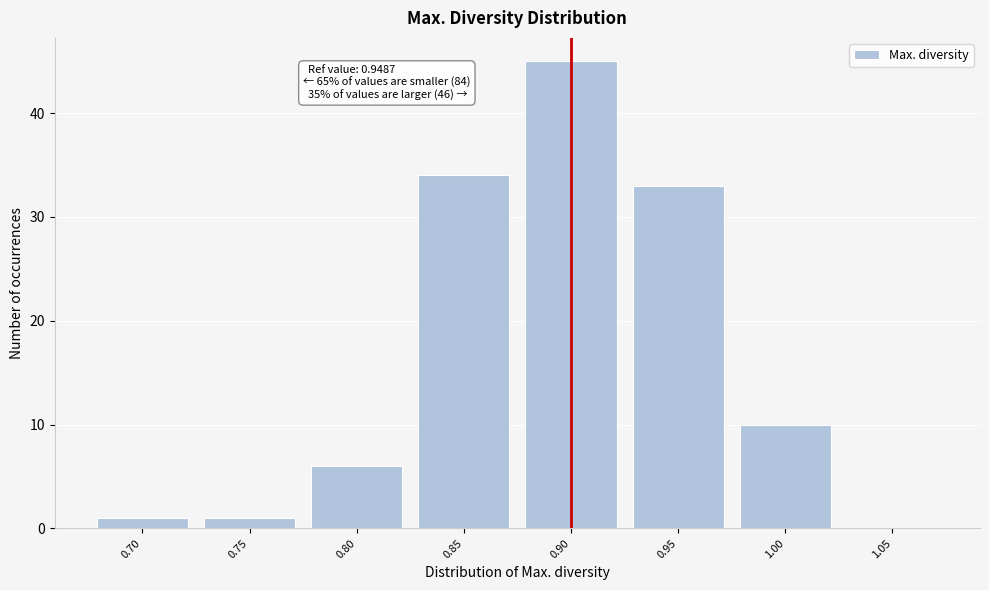

Reading right to left, transcribe all the data shown in this chart.

1.05=0	1.00=10	0.95=33	0.90=45	0.85=34	0.80=6	0.75=1	0.70=1